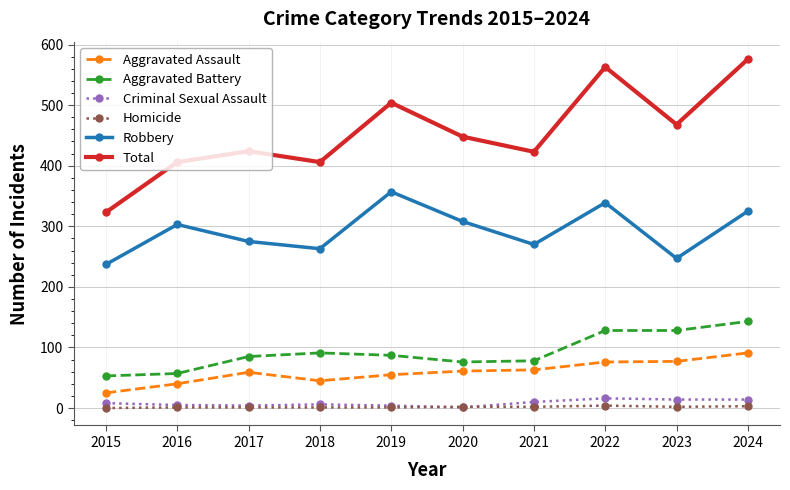

At how many categories does at least one series exceed 476?

3